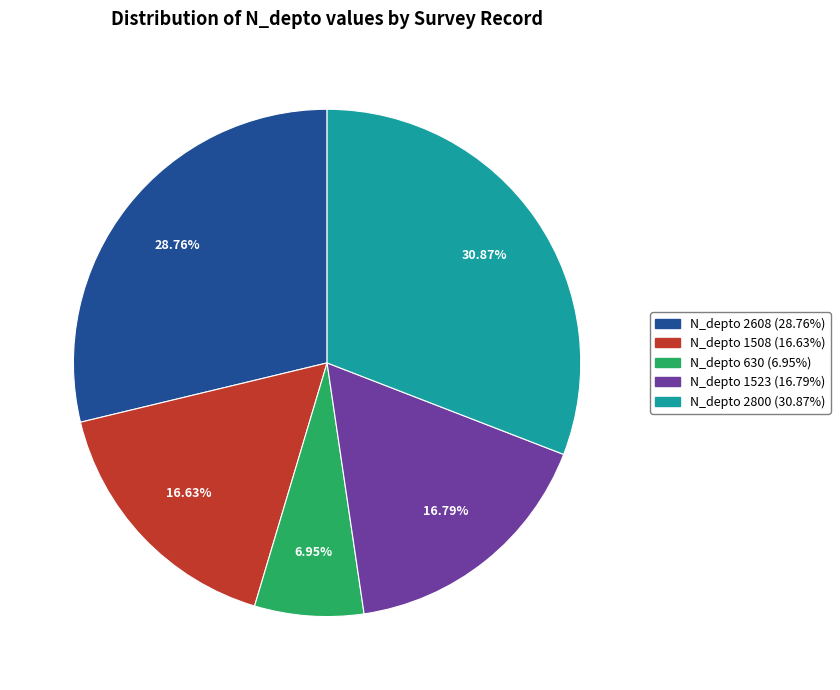

Do N_depto 630 (6.95%) and N_depto 1508 (16.63%) together represent more than half of the pie?

No